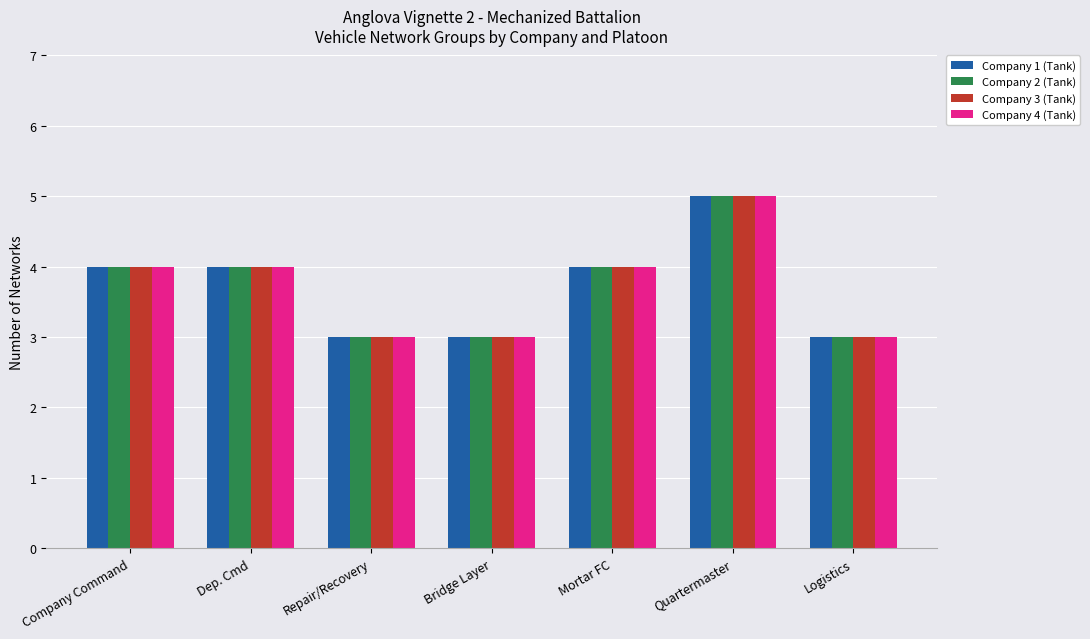

What are all the series names shown in the legend?

Company 1 (Tank), Company 2 (Tank), Company 3 (Tank), Company 4 (Tank)